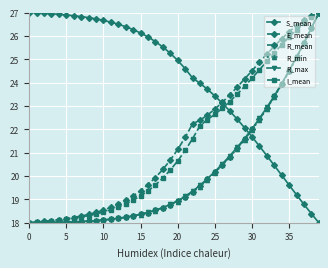

True or false: S_mean and R_max cross at least once.

True